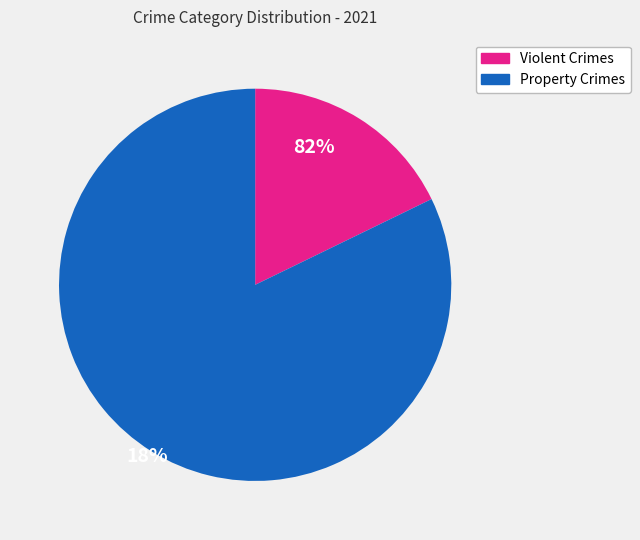

Is there a majority slice in this chart?

Yes